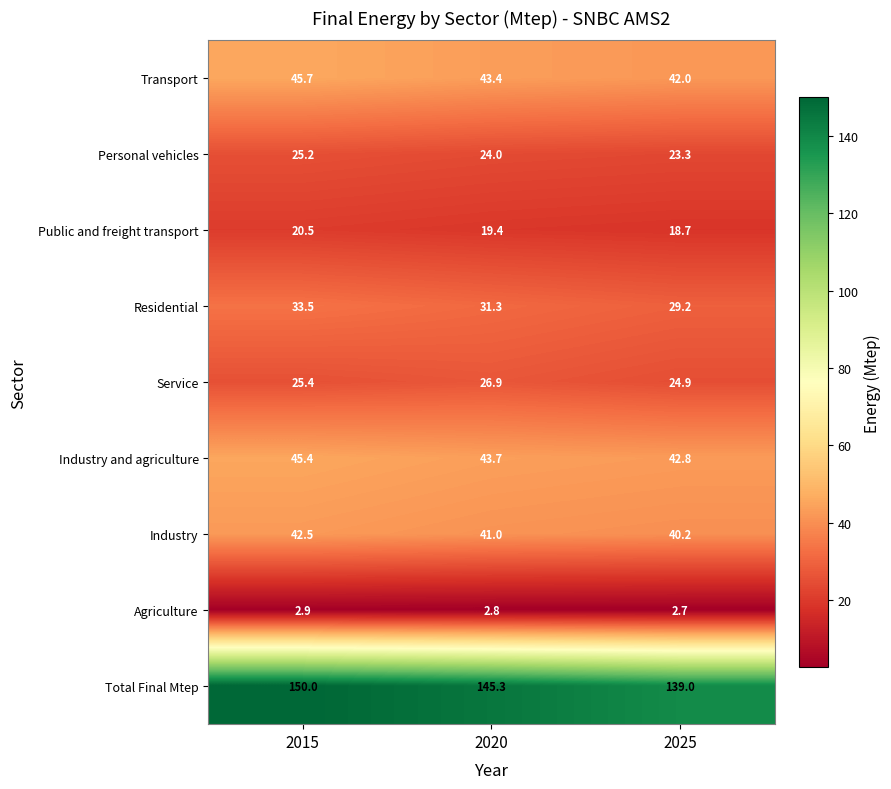

Reading left to right, transcribe all the data shown in this chart.

Transport: 2015=45.7	2020=43.4	2025=42.0
Personal vehicles: 2015=25.2	2020=24.0	2025=23.3
Public and freight transport: 2015=20.5	2020=19.4	2025=18.7
Residential: 2015=33.5	2020=31.3	2025=29.2
Service: 2015=25.4	2020=26.9	2025=24.9
Industry and agriculture: 2015=45.4	2020=43.7	2025=42.8
Industry: 2015=42.5	2020=41.0	2025=40.2
Agriculture: 2015=2.9	2020=2.8	2025=2.7
Total Final Mtep: 2015=150.0	2020=145.3	2025=139.0